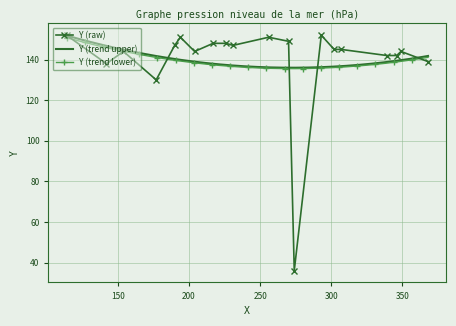

Between 9 and 1, which is larger?

9